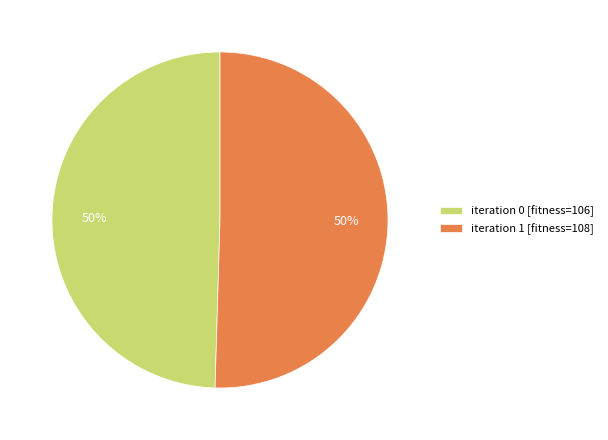

The iteration 1 [fitness=108] slice represents 50% of the pie. True or false?

True